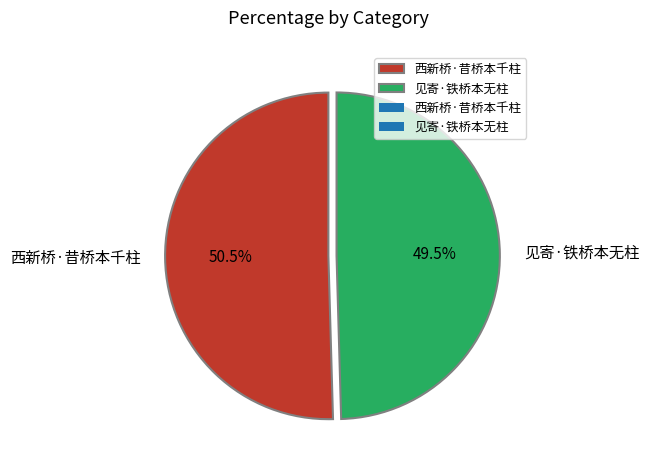

To the nearest percent, what is the difference between the largest and smallest slice percentages?

1%